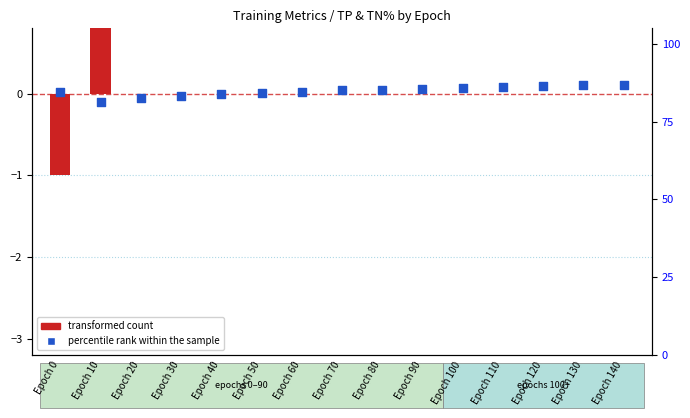

Which series contains the highest Y value?

percentile rank within the sample